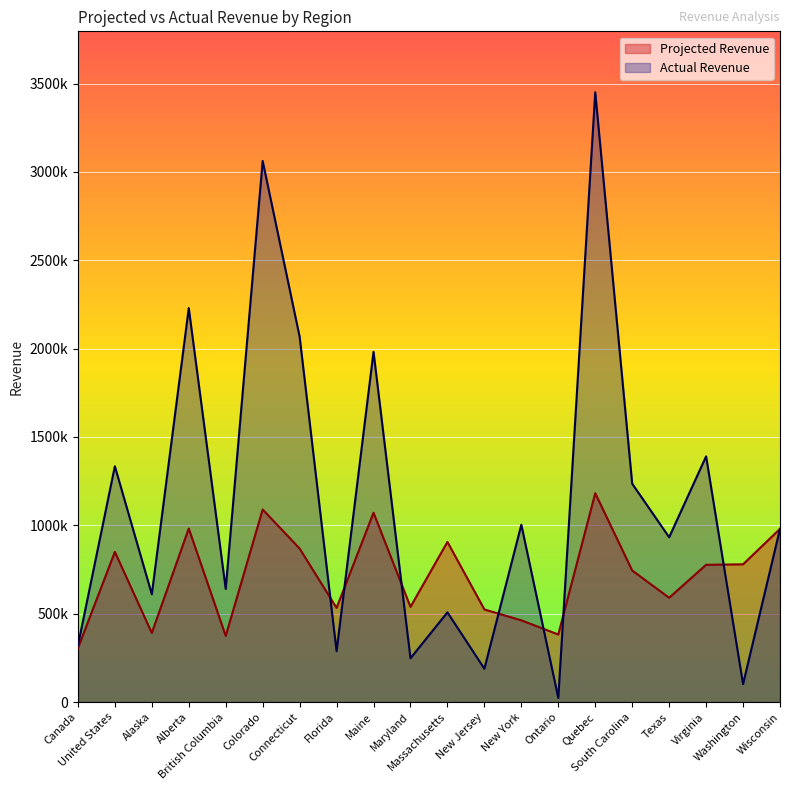

Rank the series by their maximum value, from highest to lowest.

Actual Revenue, Projected Revenue